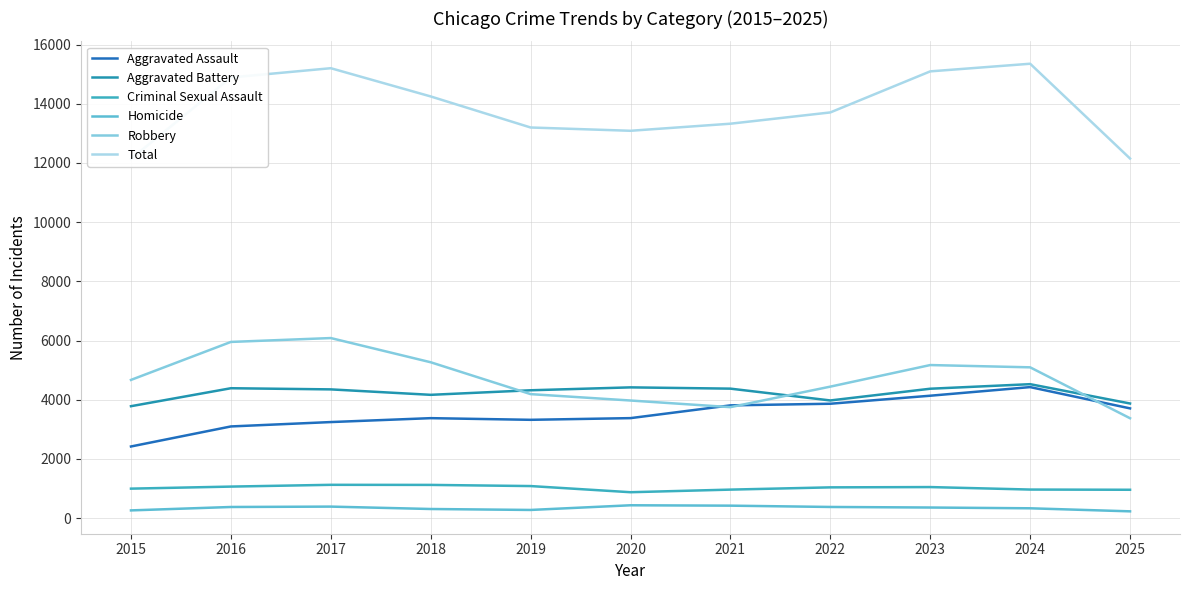

True or false: Aggravated Battery and Total intersect in this chart.

False